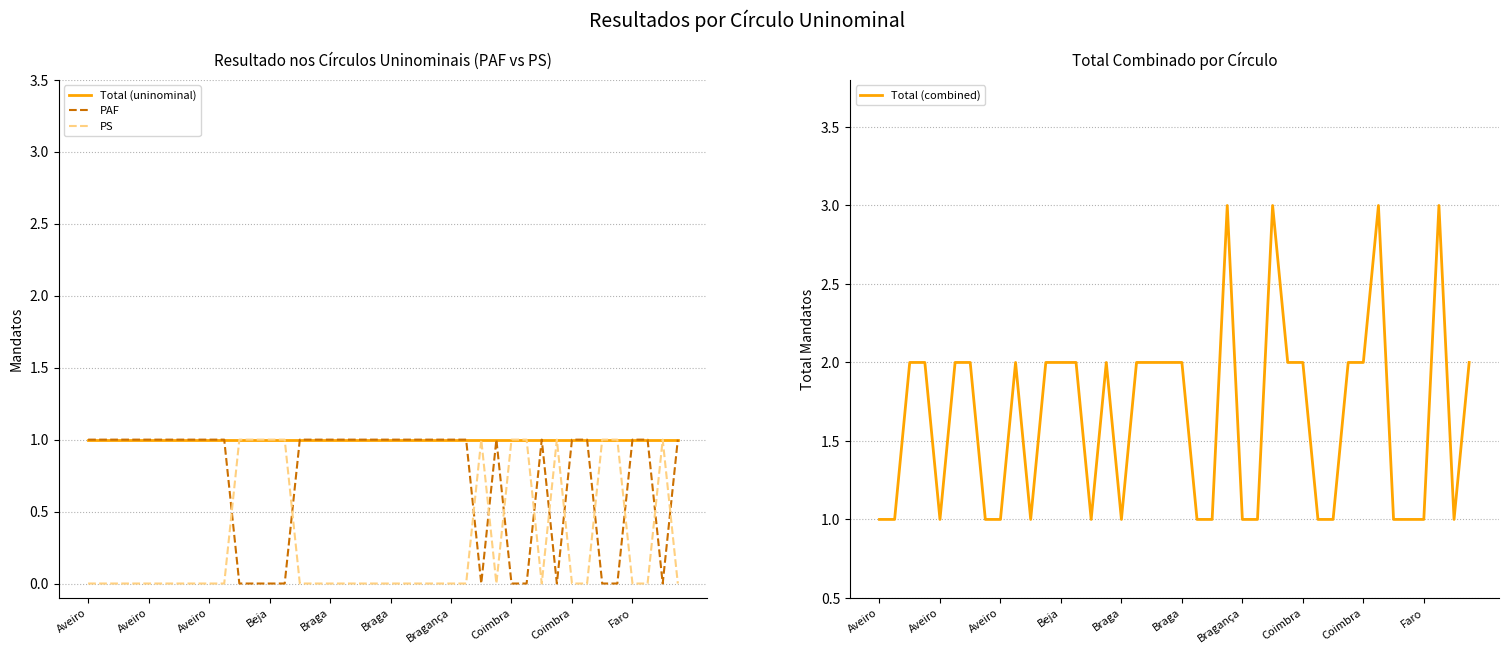

True or false: PS has more than 0 points higher than both neighbors.

True